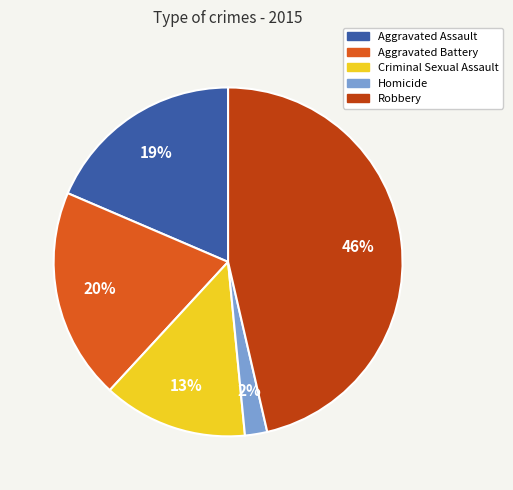

Is the sum of Homicide and Robbery greater than half?

No